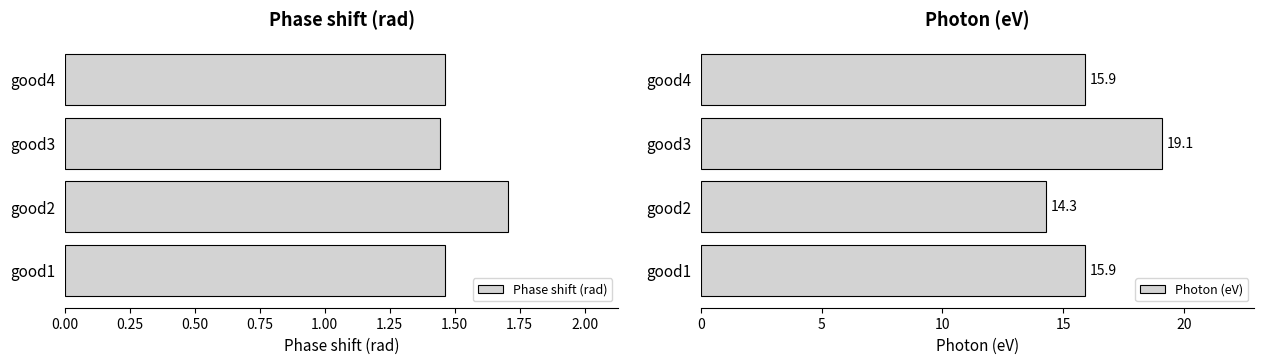

What is the sum of all Phase shift (rad) values?

6.1